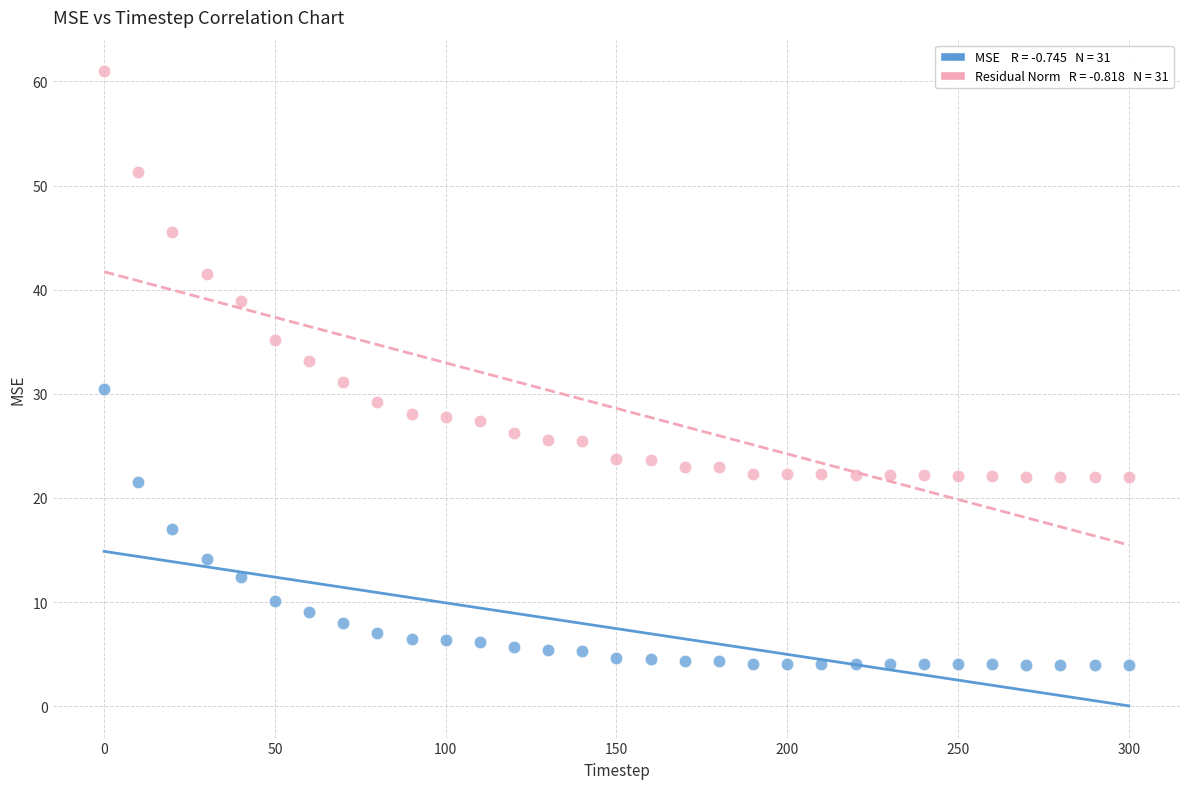

Across all data points, what is the range of Y values (max minus min)?

57.0